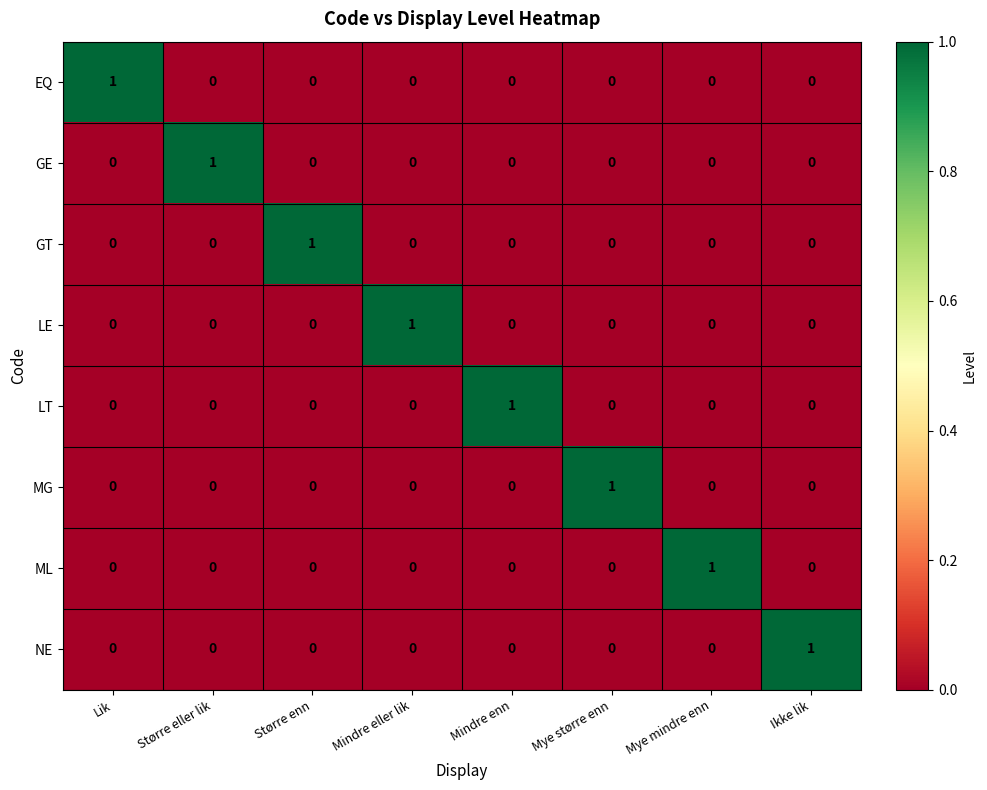

The value of MG at Lik is 0. True or false?

True